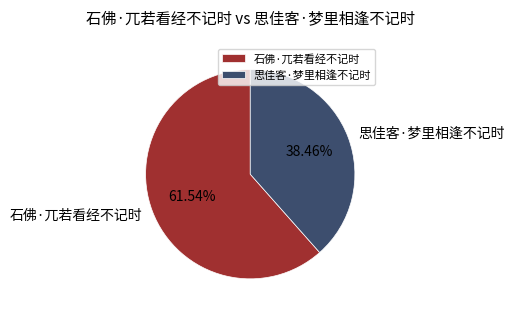

Does any single category account for the majority?

Yes